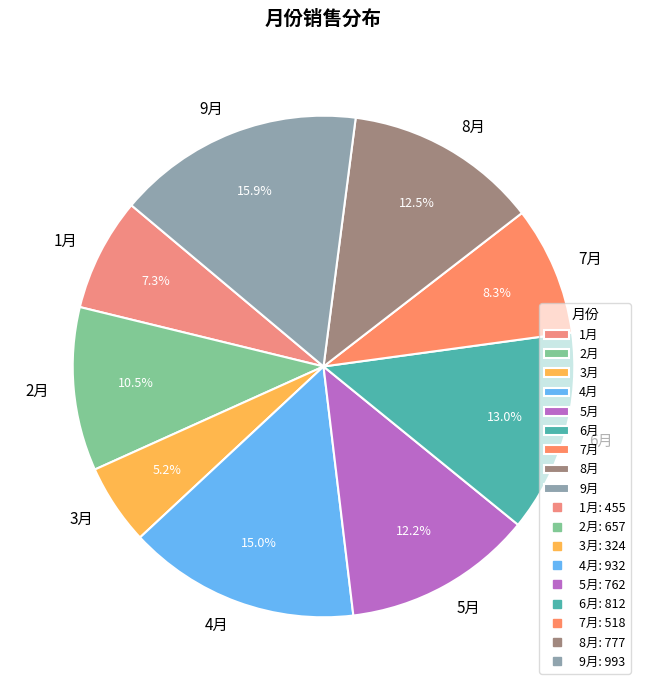

Approximately how many times larger is the value at 1月 compared to 3月?

1.4